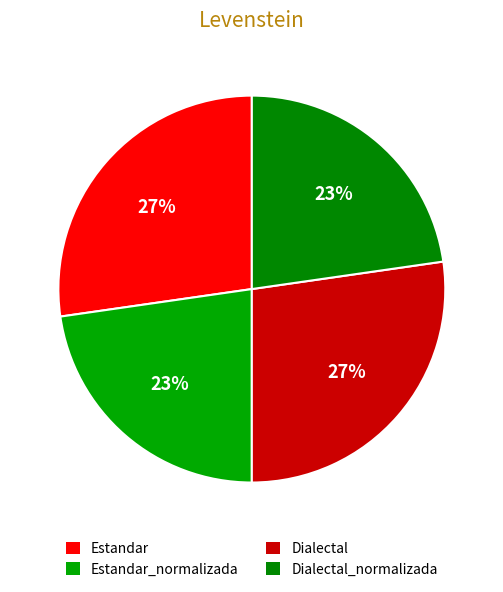

Count the number of slices in the pie.

4